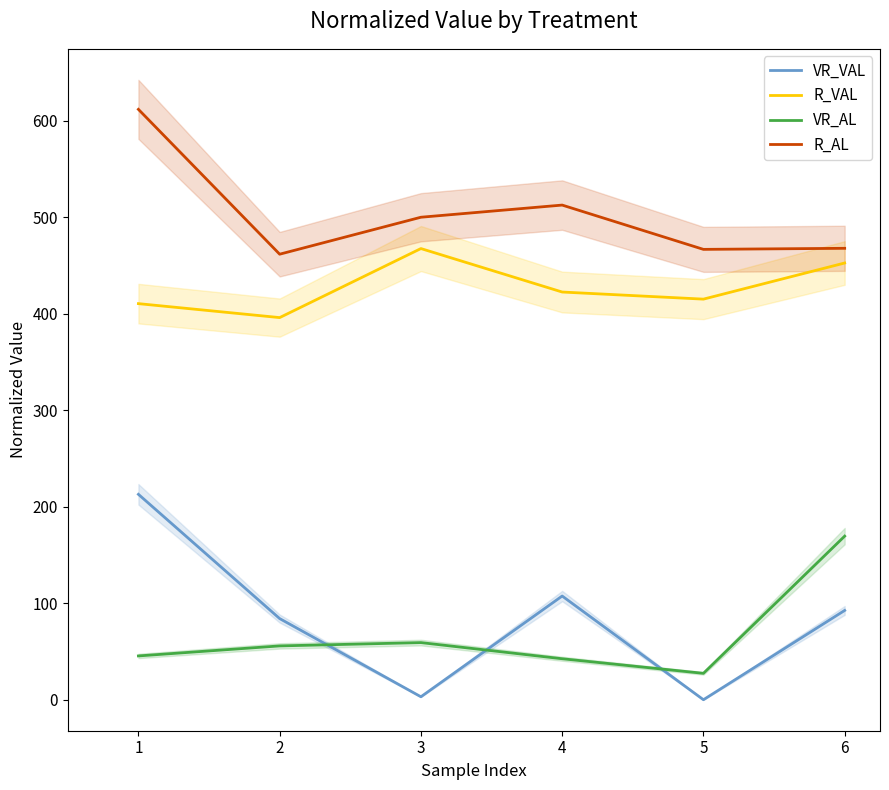

What is the difference between the maximum and minimum values in the VR_AL series?

142.2